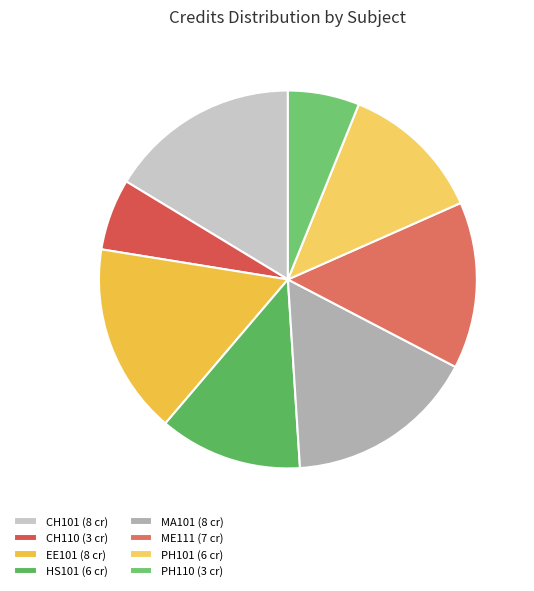

Which slice is the largest?

CH101